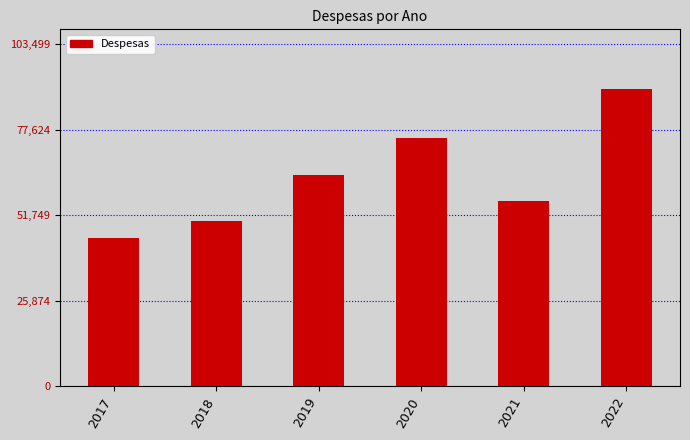

Approximately how many times larger is the value at 2019 compared to 2022?

0.7